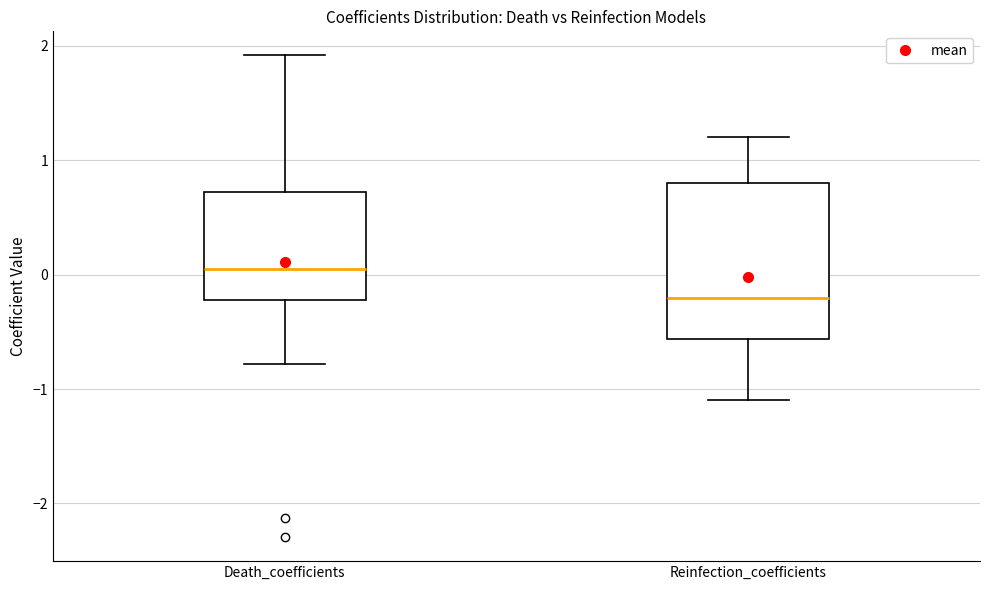

Which box has the highest median line?

Death_coefficients